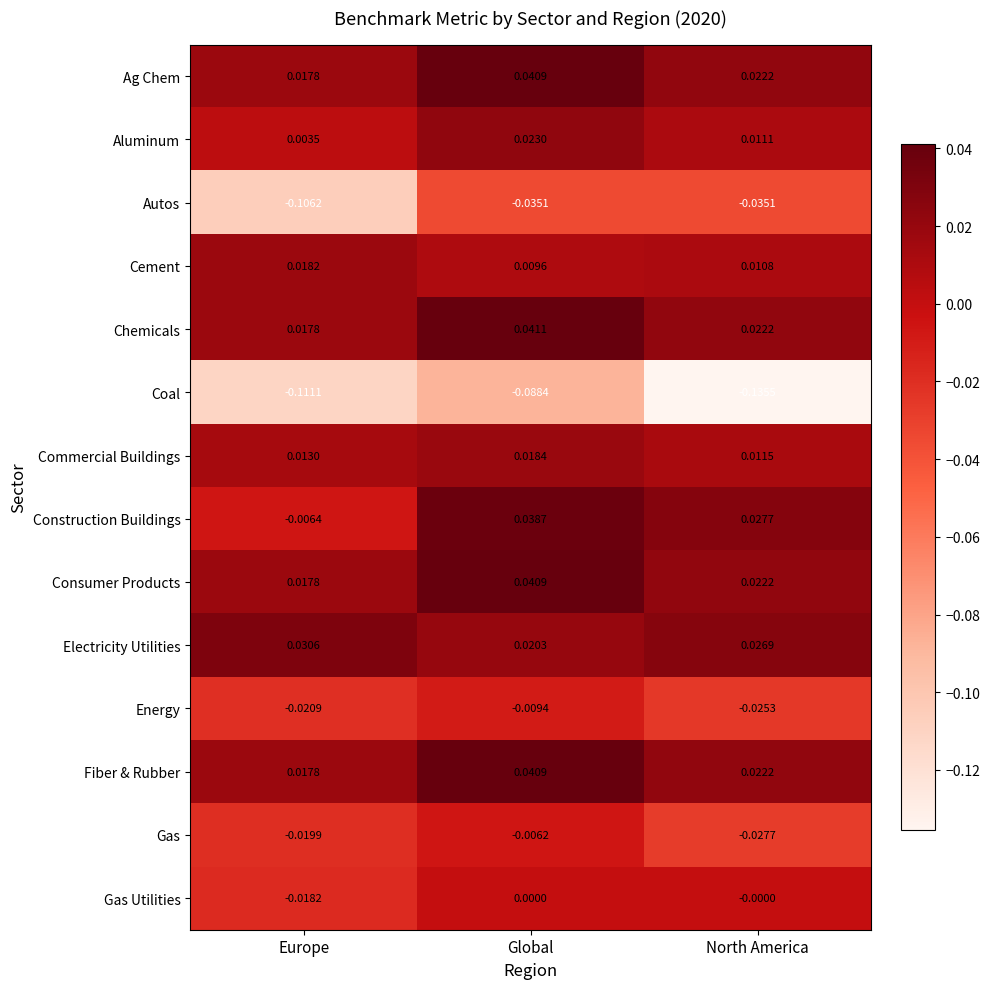

Between Global and North America, which series saw the biggest shift?

Coal